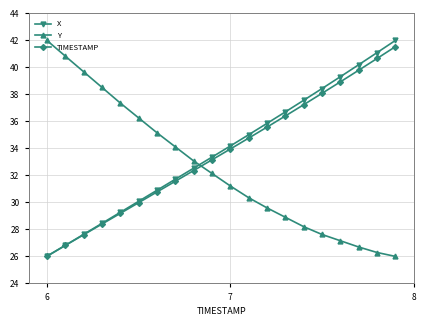

How many lines are shown in the chart?

3